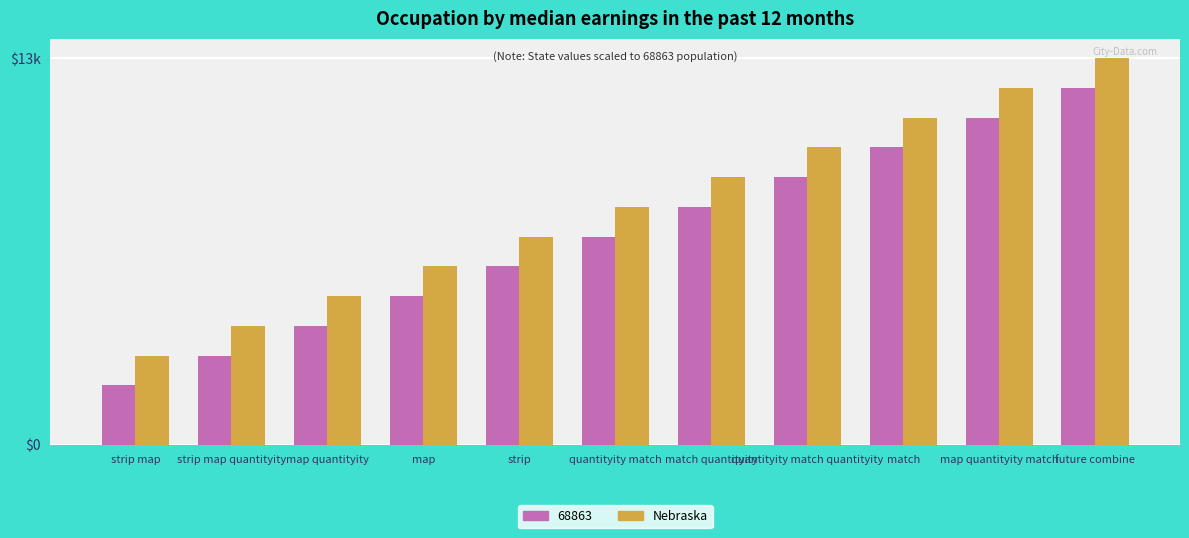

What is the greatest value displayed?

13